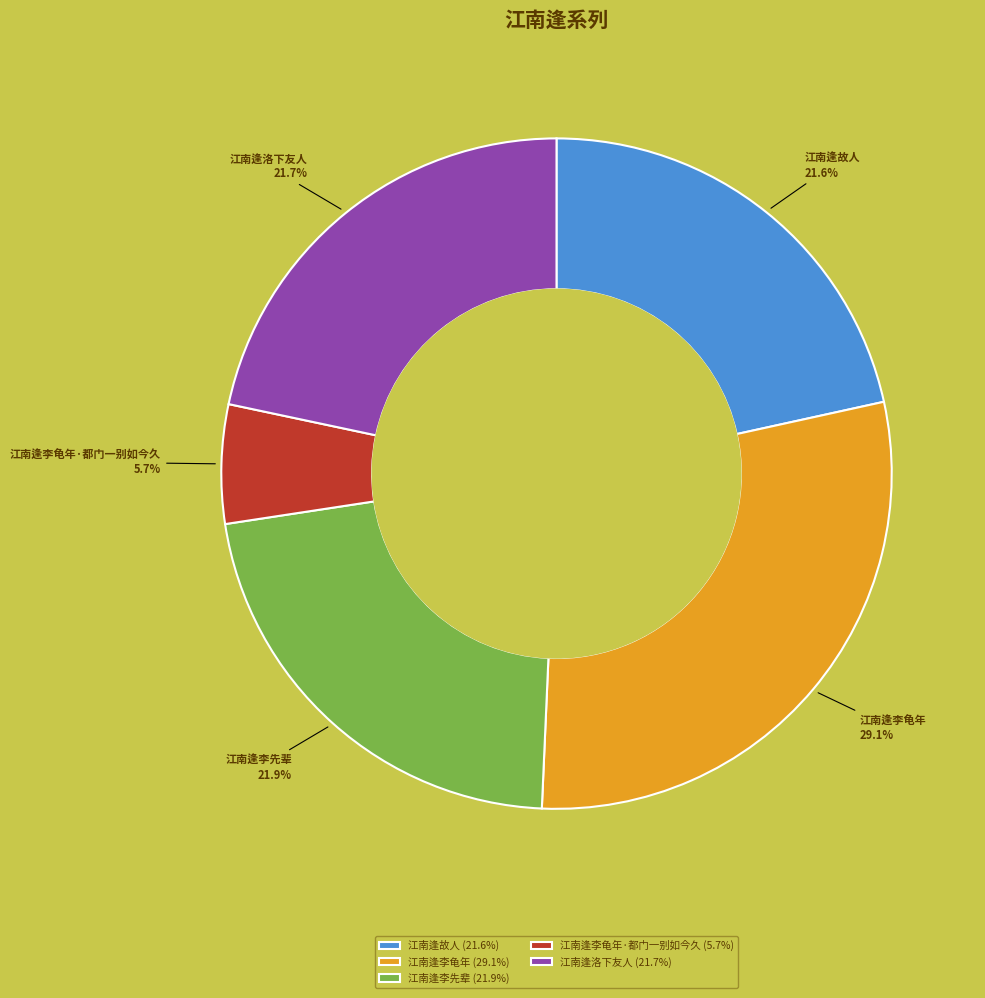

Does 江南逢李龟年 represent more than half of the total?

No